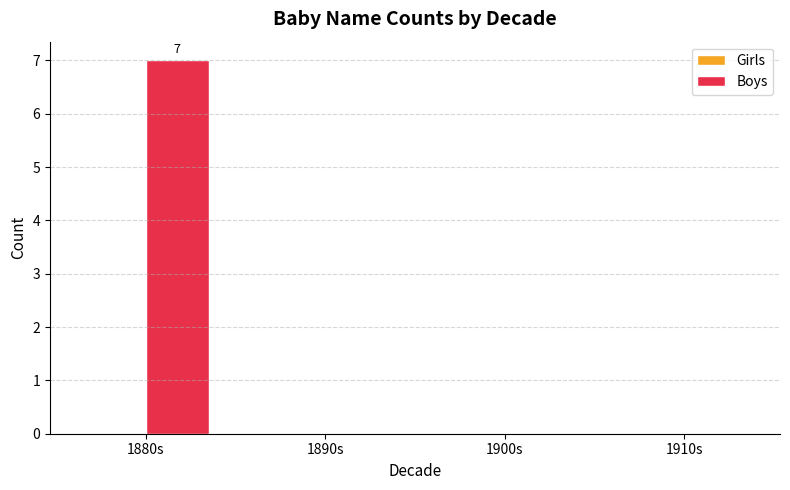

Is it true that the value at 1910s is -4?

False